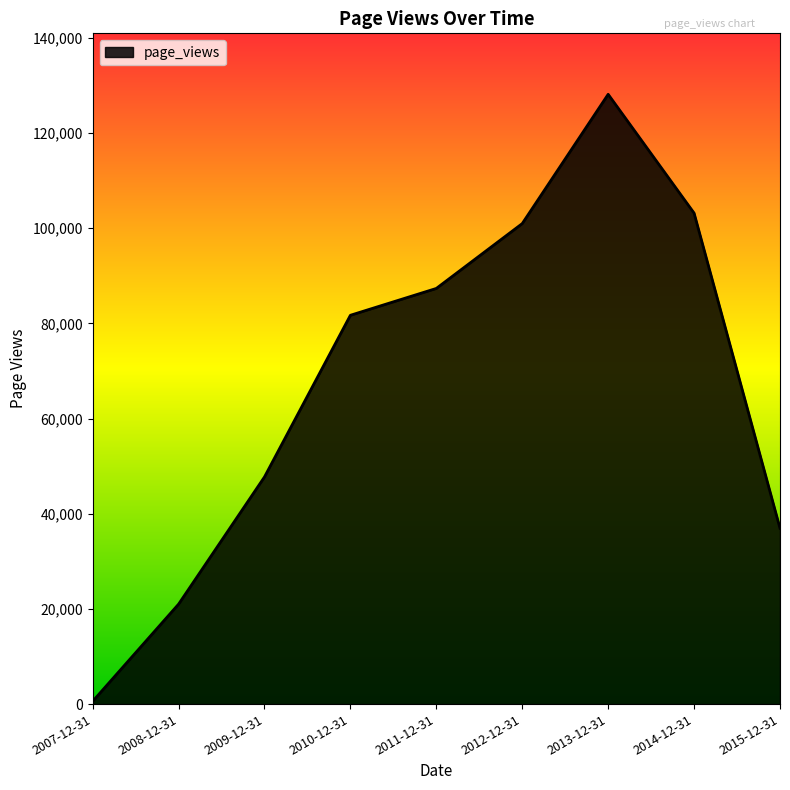

How many categories are shown in the chart?

9